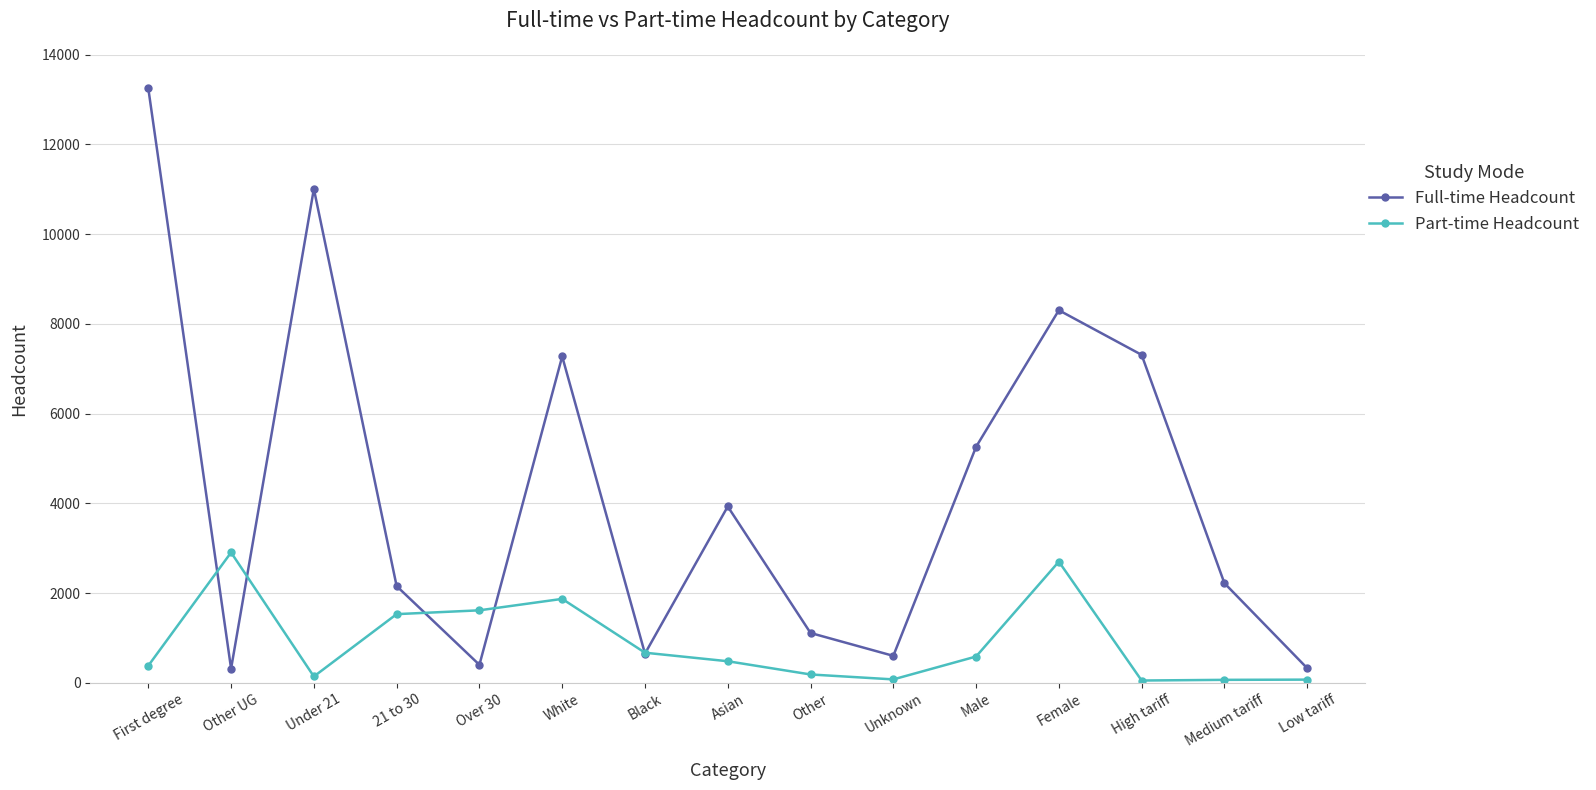

How many lines are shown in the chart?

2